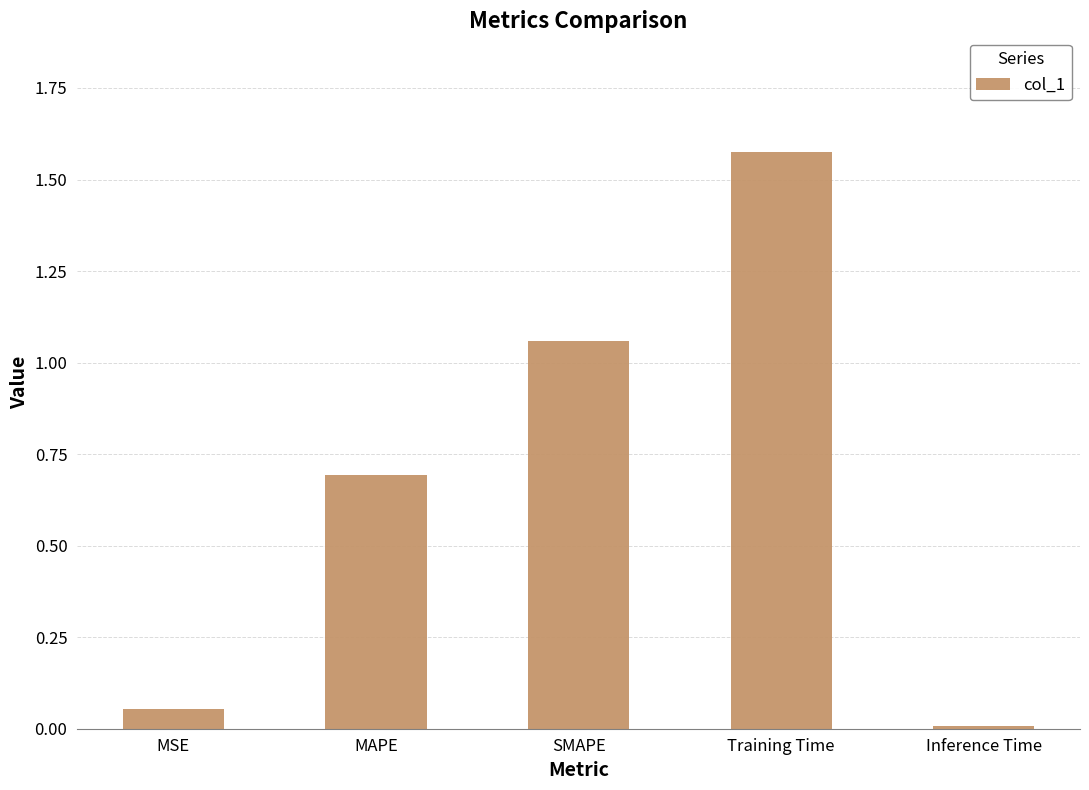

What position from the left is Training Time?

4